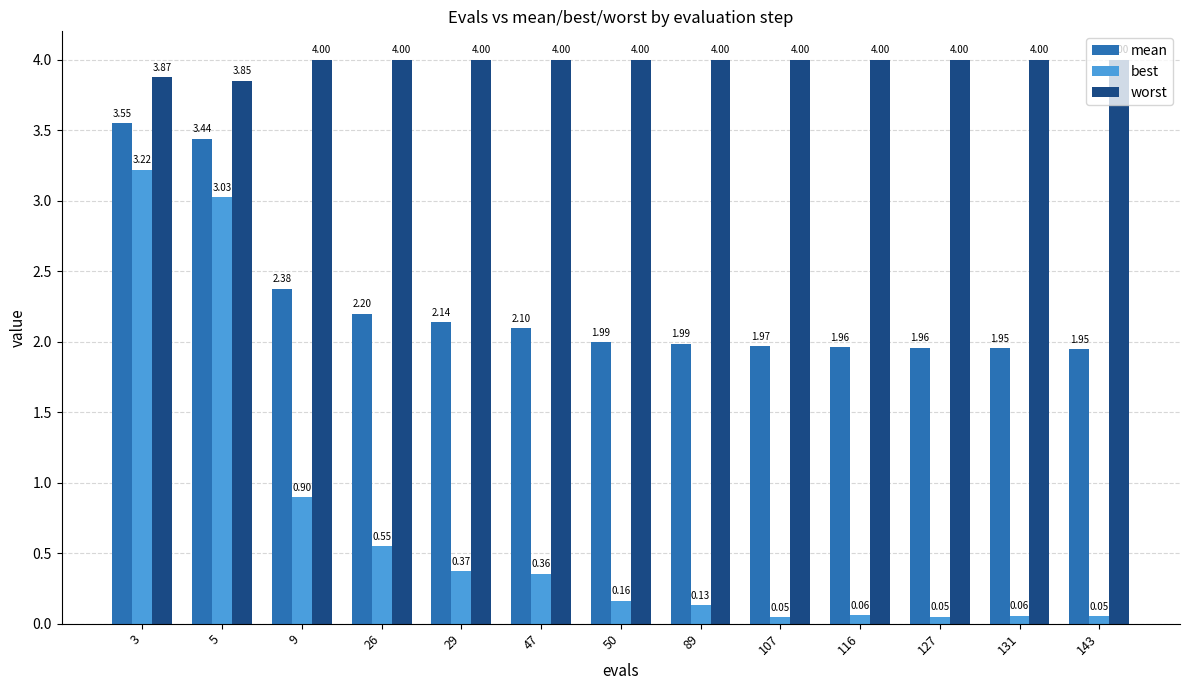

Is it true that mean equals 6.2 at 3?

False